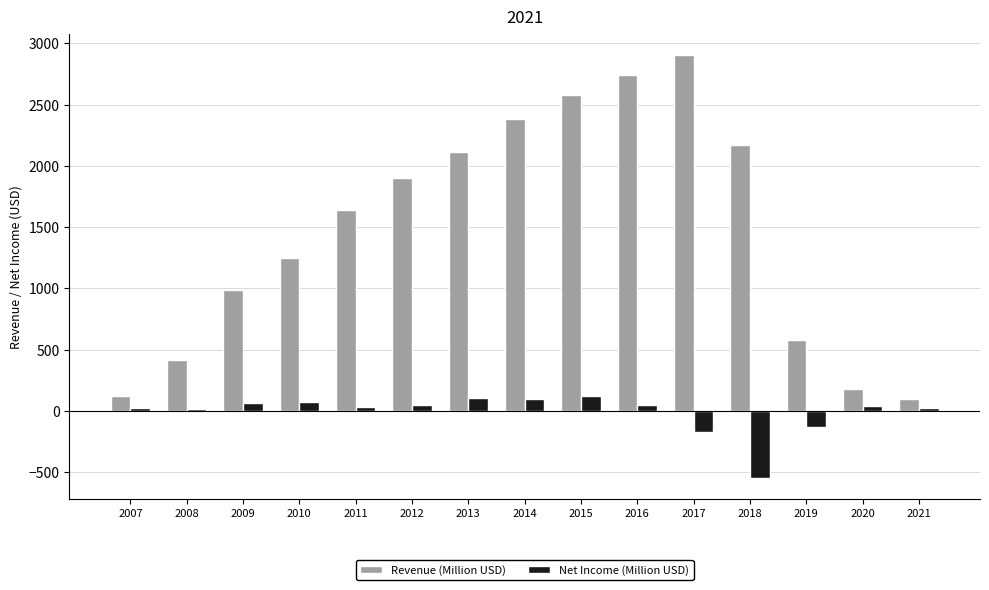

What is the difference between the maximum and minimum values in the Net Income (Million USD) series?

669.1